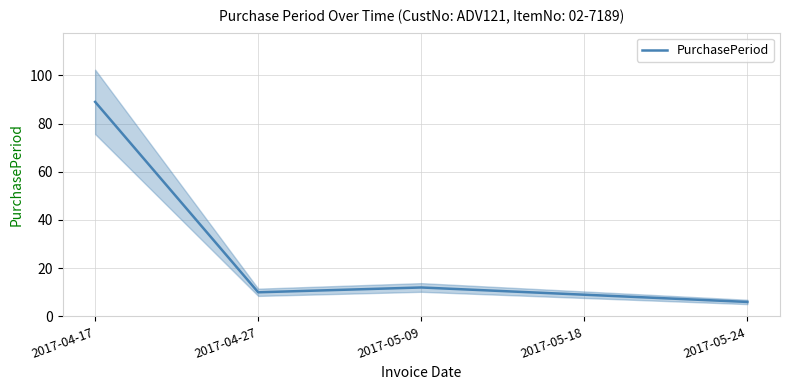

How many points are higher than both their immediate neighbors (excluding endpoints)?

1